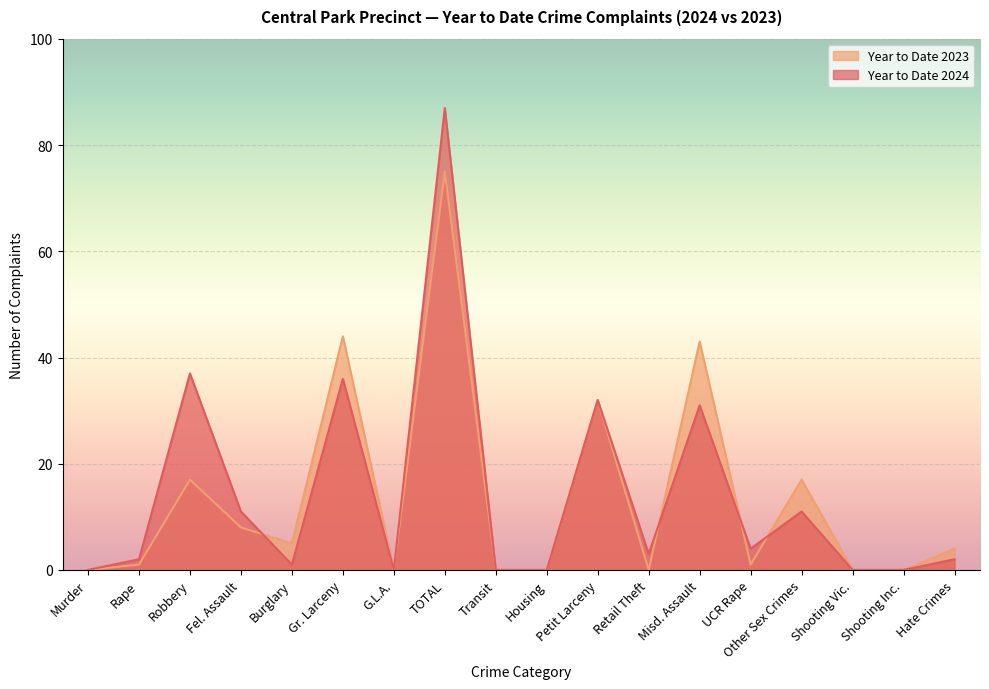

Is it true that Year to Date 2023 equals 0 at Murder?

True